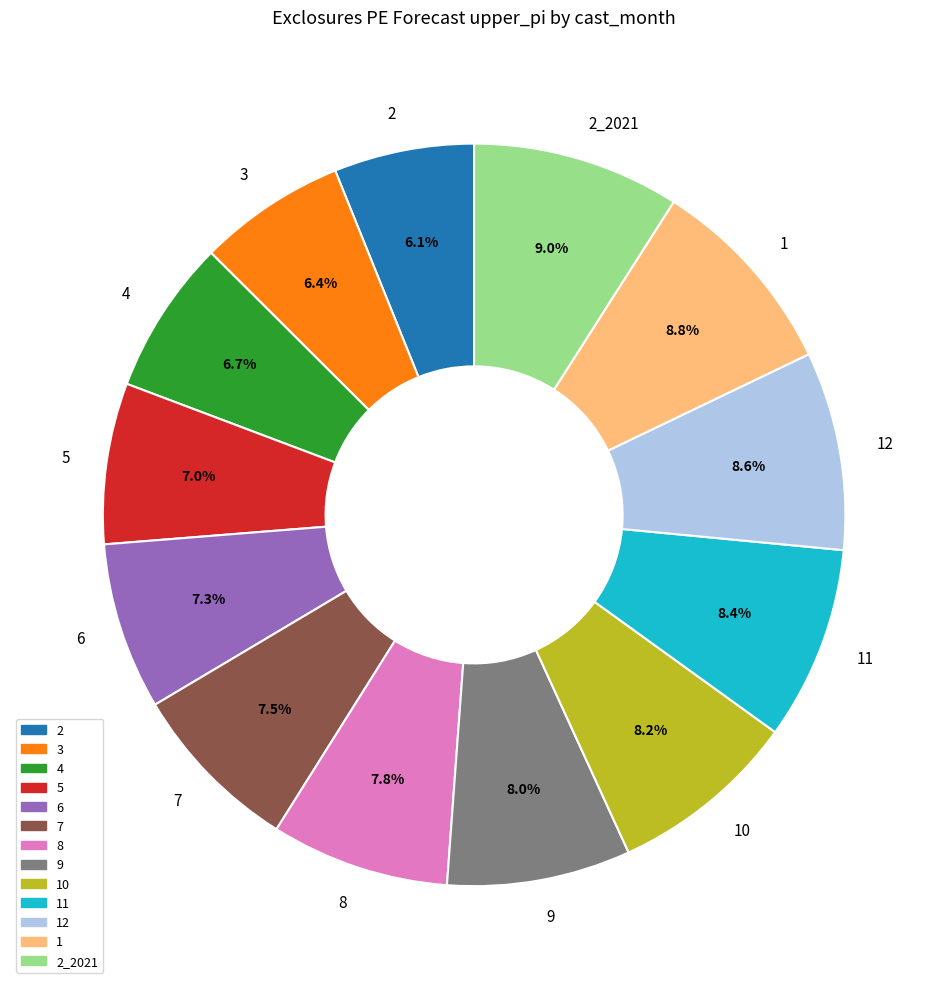

To the nearest percent, what is the combined percentage of 10 and 8?

16%